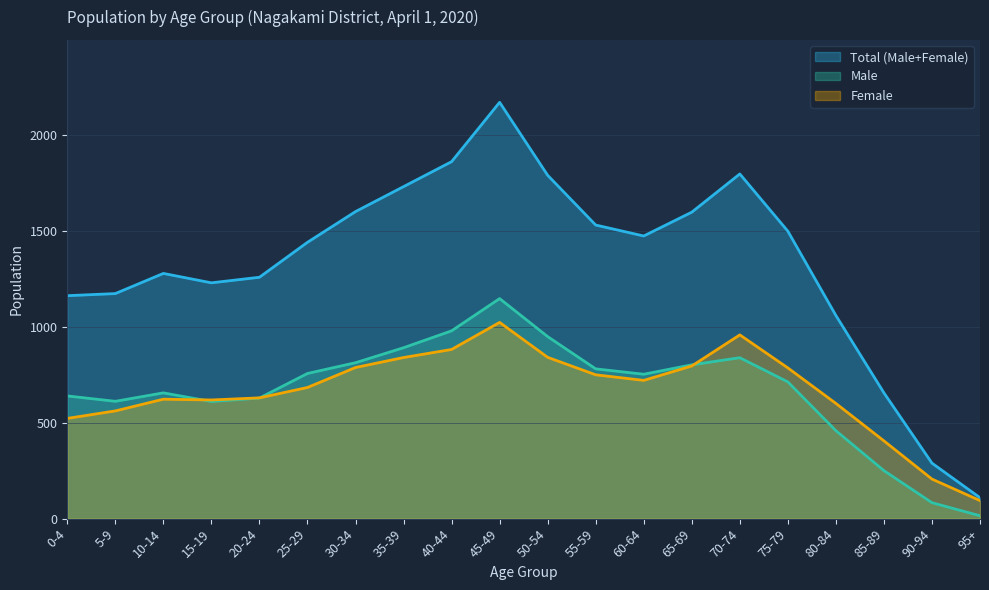

What is the difference between the highest and lowest values at 60-64?

752